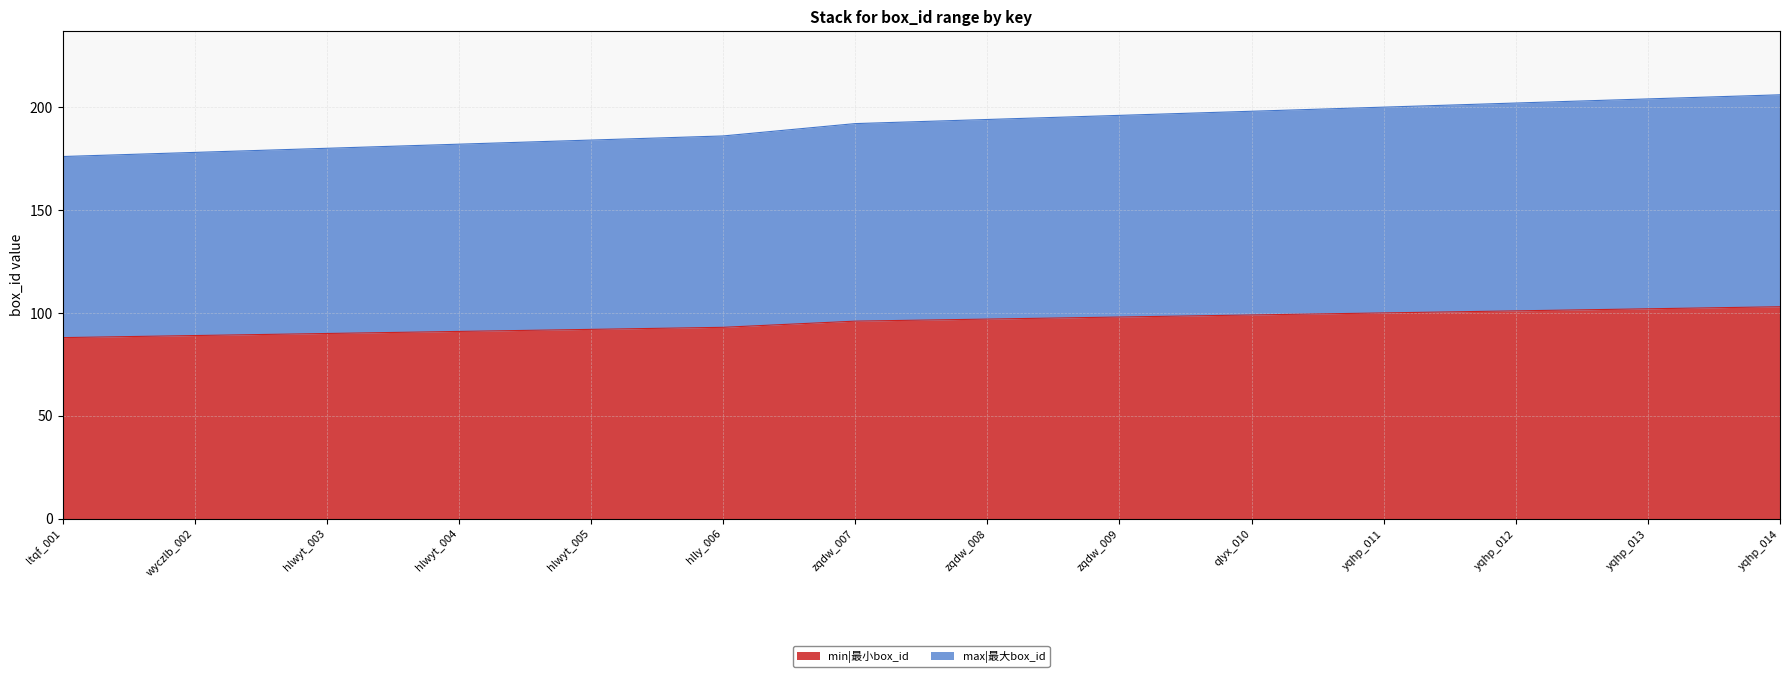

What is the lowest value of the min|最小box_id series?

88